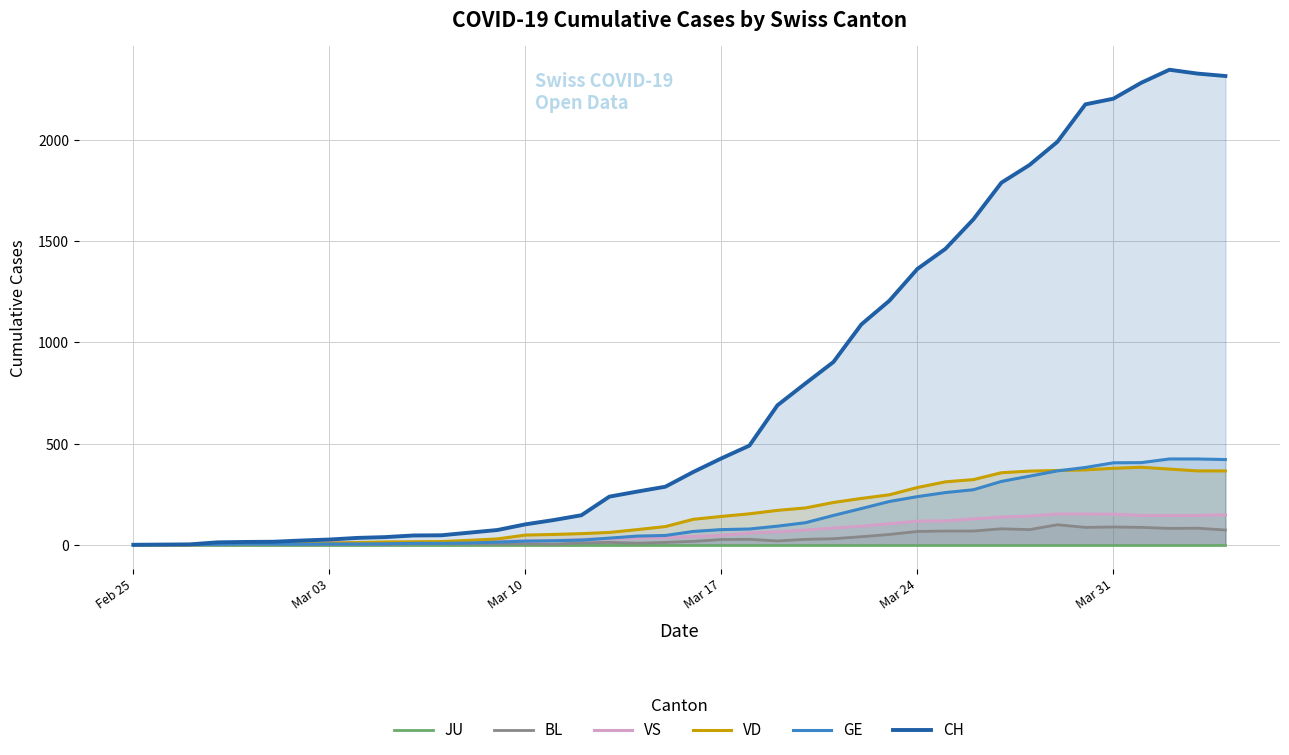

How many distinct data groups are displayed?

6